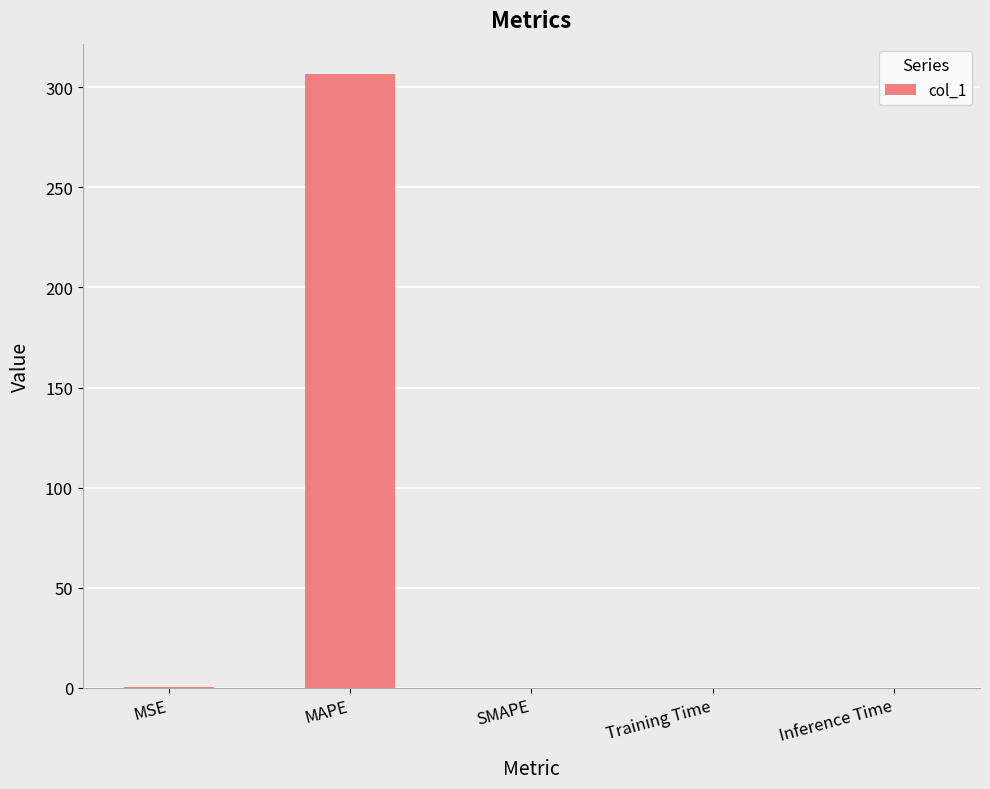

Count the number of values greater than 0.

4